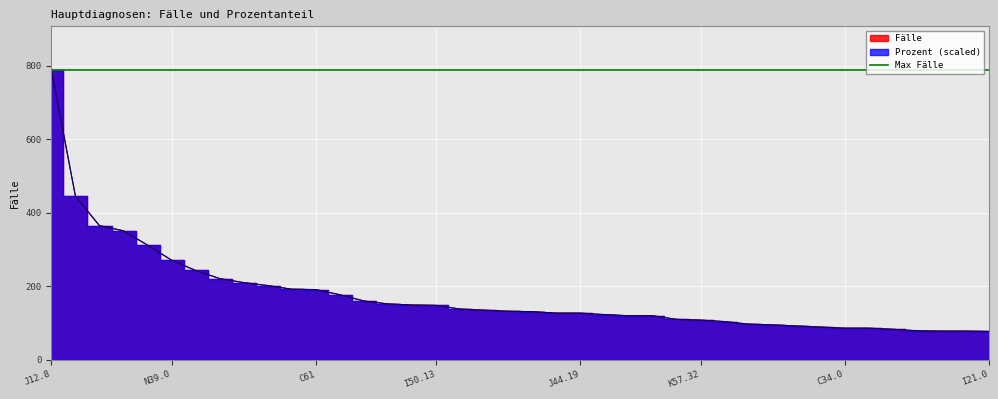

At which label does Fälle reach its minimum?

I21.0